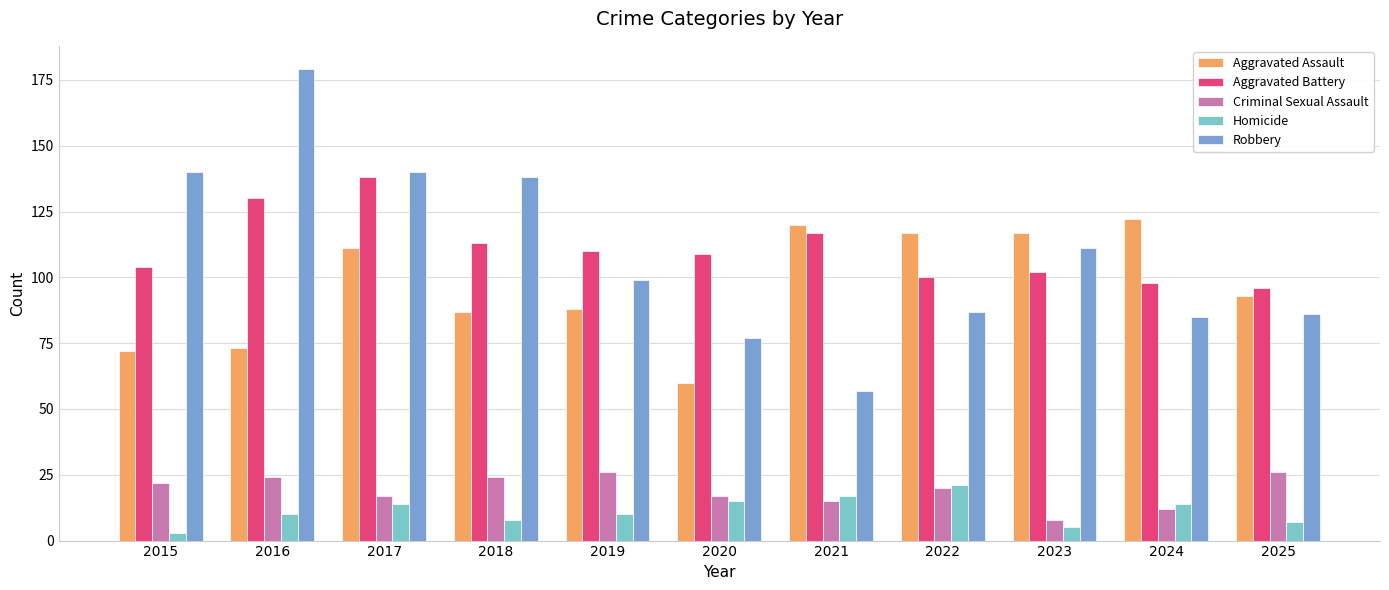

True or false: Robbery has a value of 138 at 2018.

True